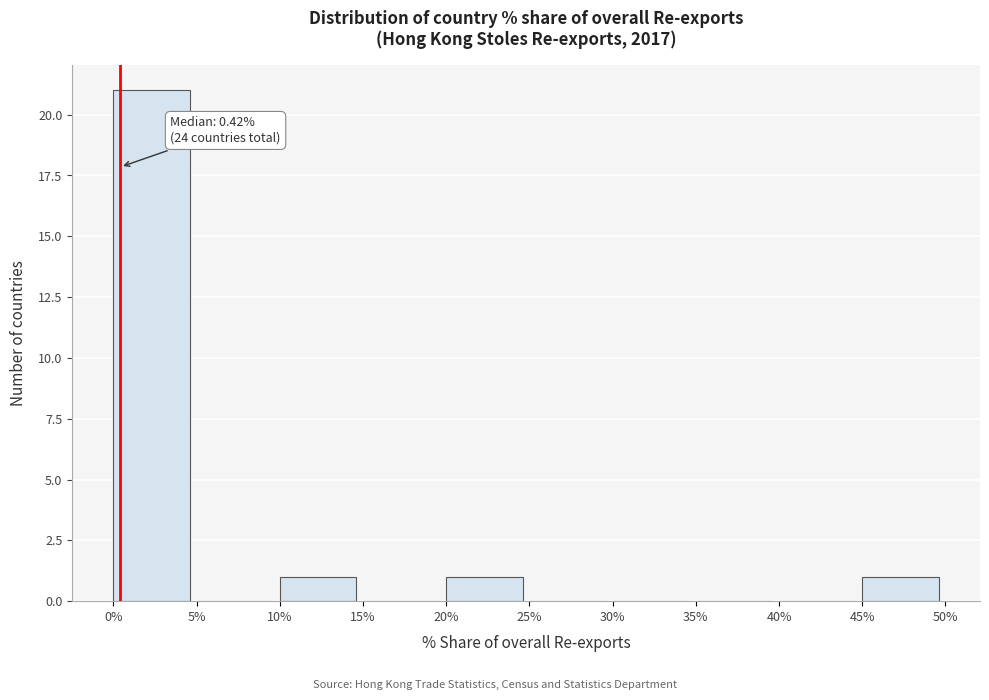

Which range on the x-axis has the tallest bar?

0% to 5%